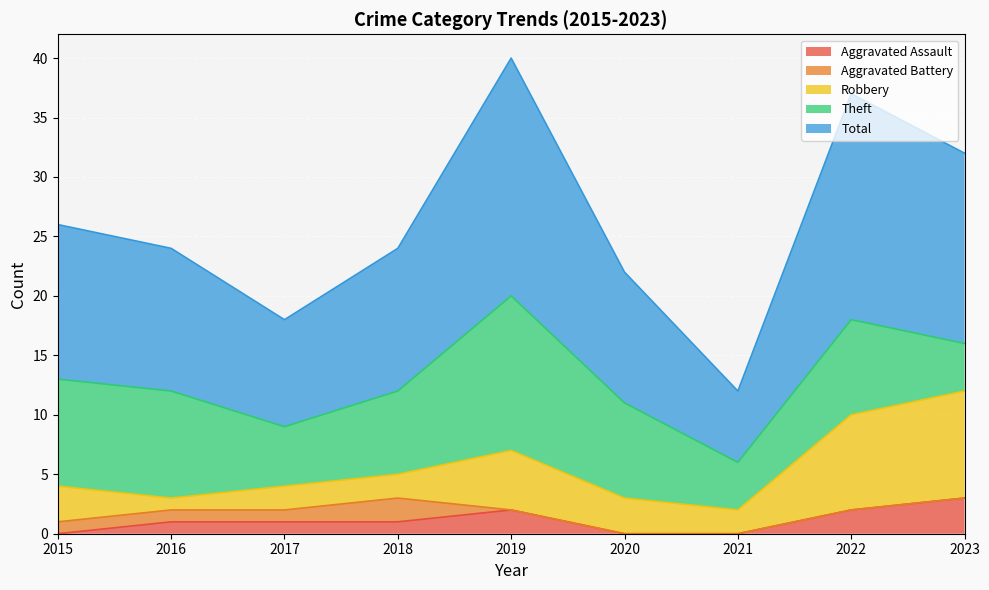

True or false: Total and Aggravated Assault cross at least once.

False